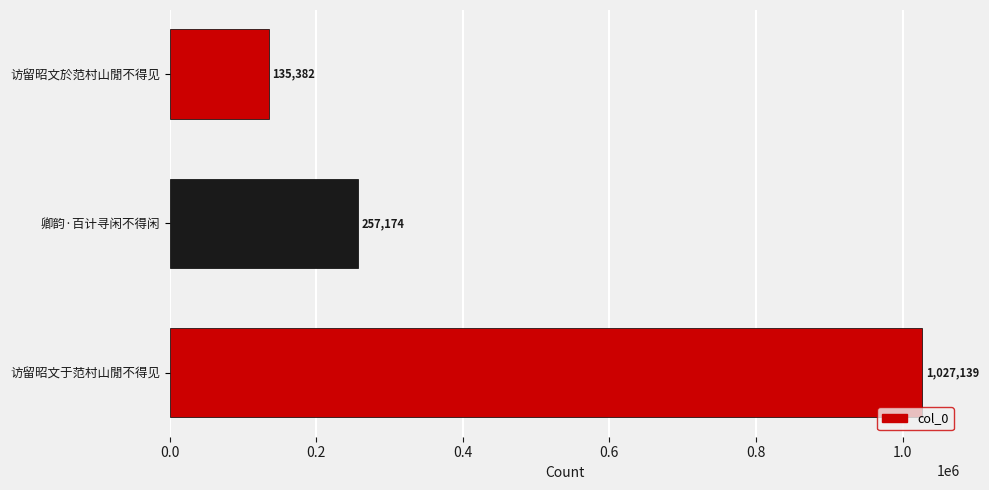

Which label corresponds to the smallest value in the chart?

访留昭文於范村山閒不得见